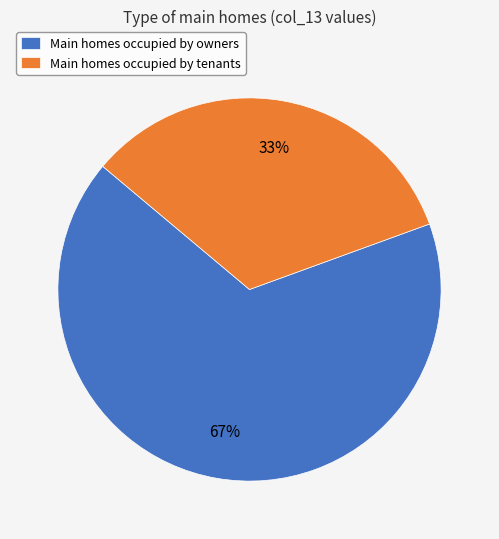

Rank the categories by value from highest to lowest.

Main homes occupied by owners, Main homes occupied by tenants